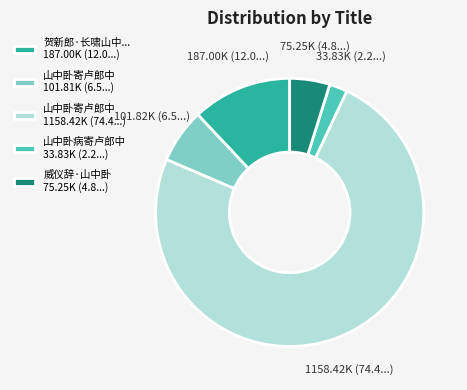

What is the smallest slice in the pie chart?

山中卧病寄卢郎中 33.83K (2.2...)